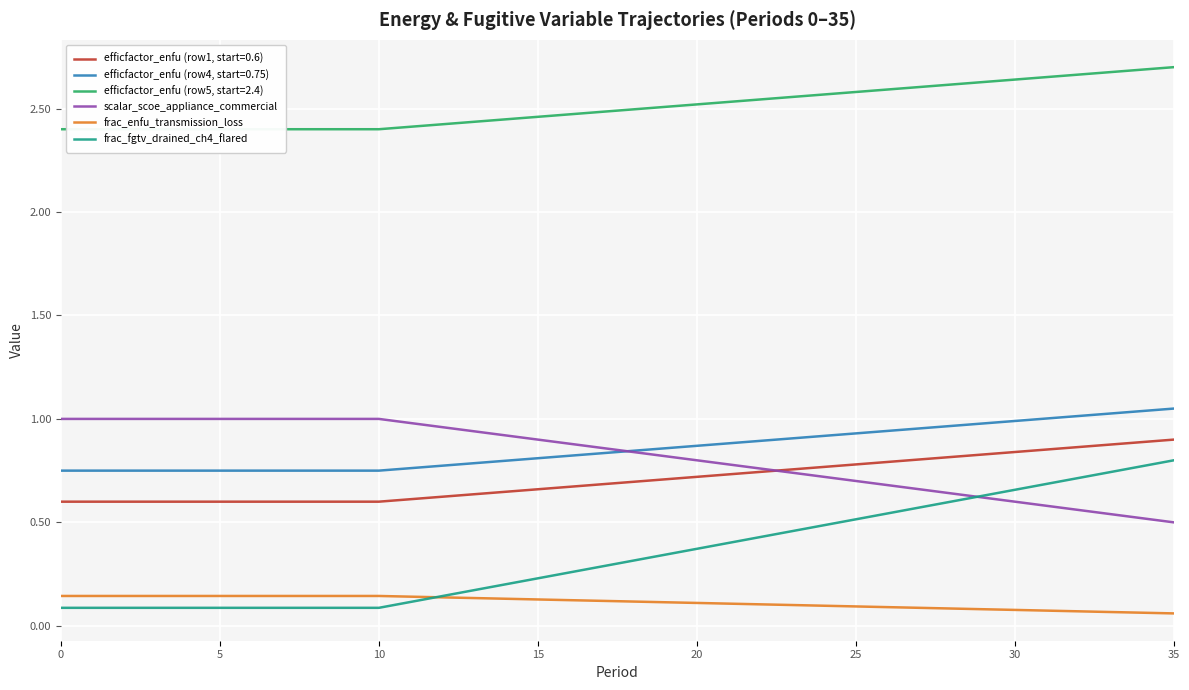

True or false: frac_fgtv_drained_ch4_flared and efficfactor_enfu (row1, start=0.6) cross at least once.

False